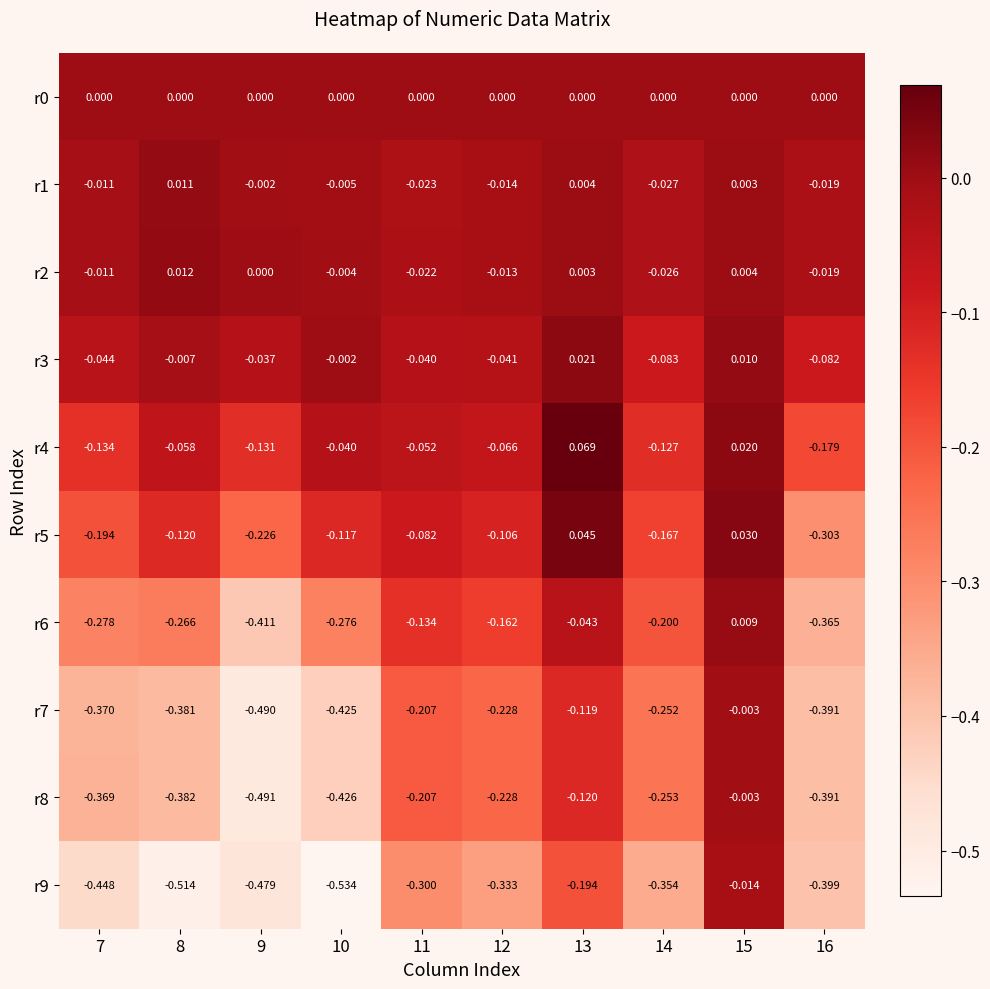

Is the value of r6 at 12 greater than the value of r8 at 9?

Yes